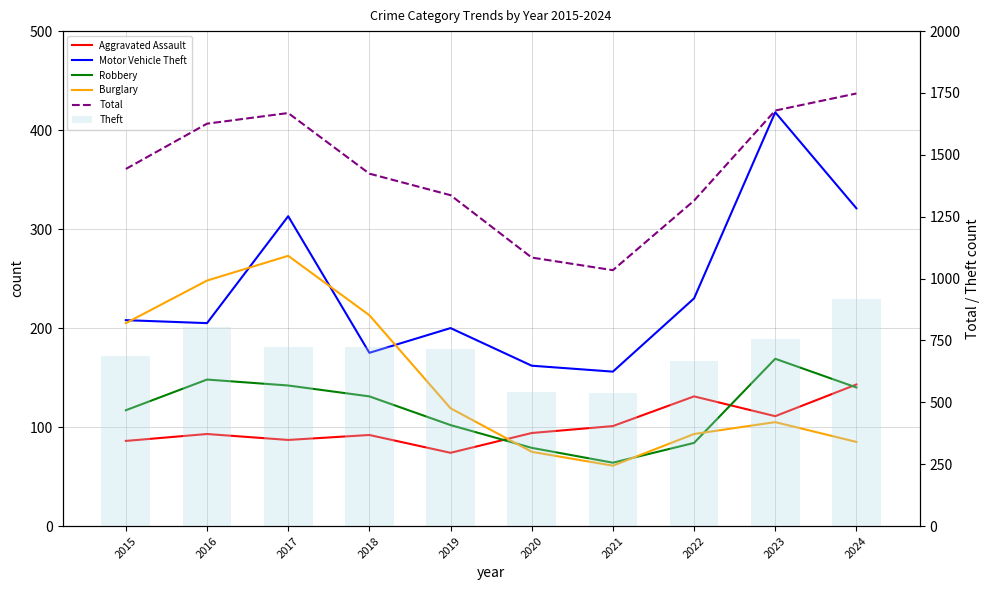

List the series in order of their peak value, lowest first.

Aggravated Assault, Robbery, Burglary, Motor Vehicle Theft, Theft, Total